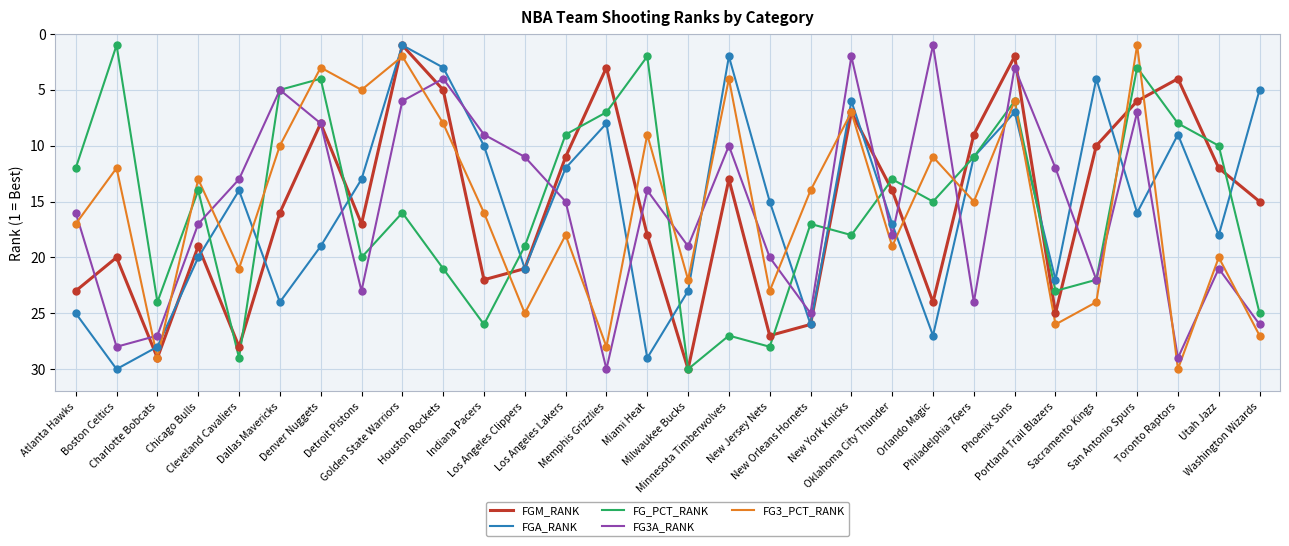

What are all the series names shown in the legend?

FGM_RANK, FGA_RANK, FG_PCT_RANK, FG3A_RANK, FG3_PCT_RANK